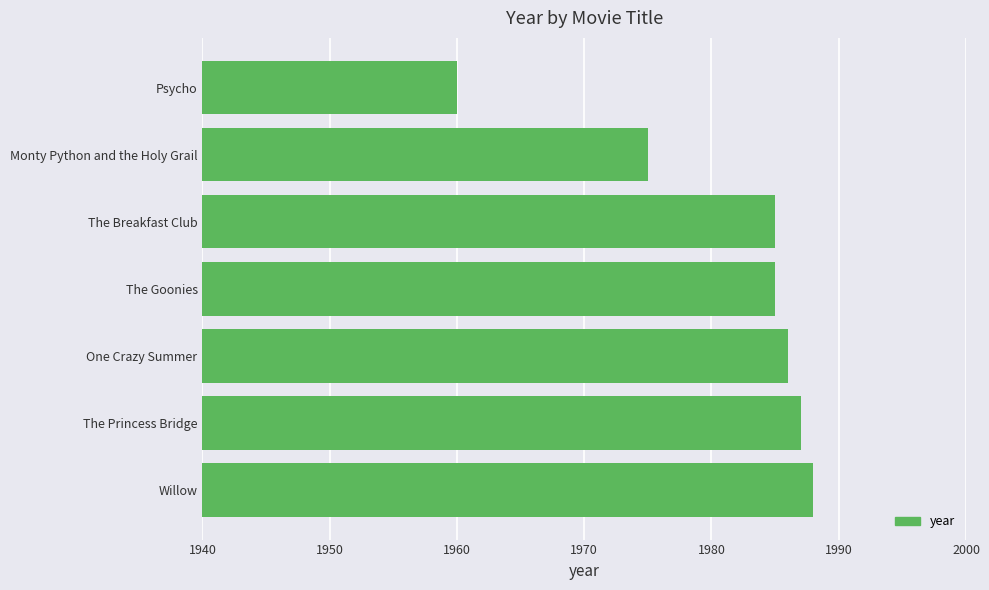

What is the difference between the maximum and minimum values?

28